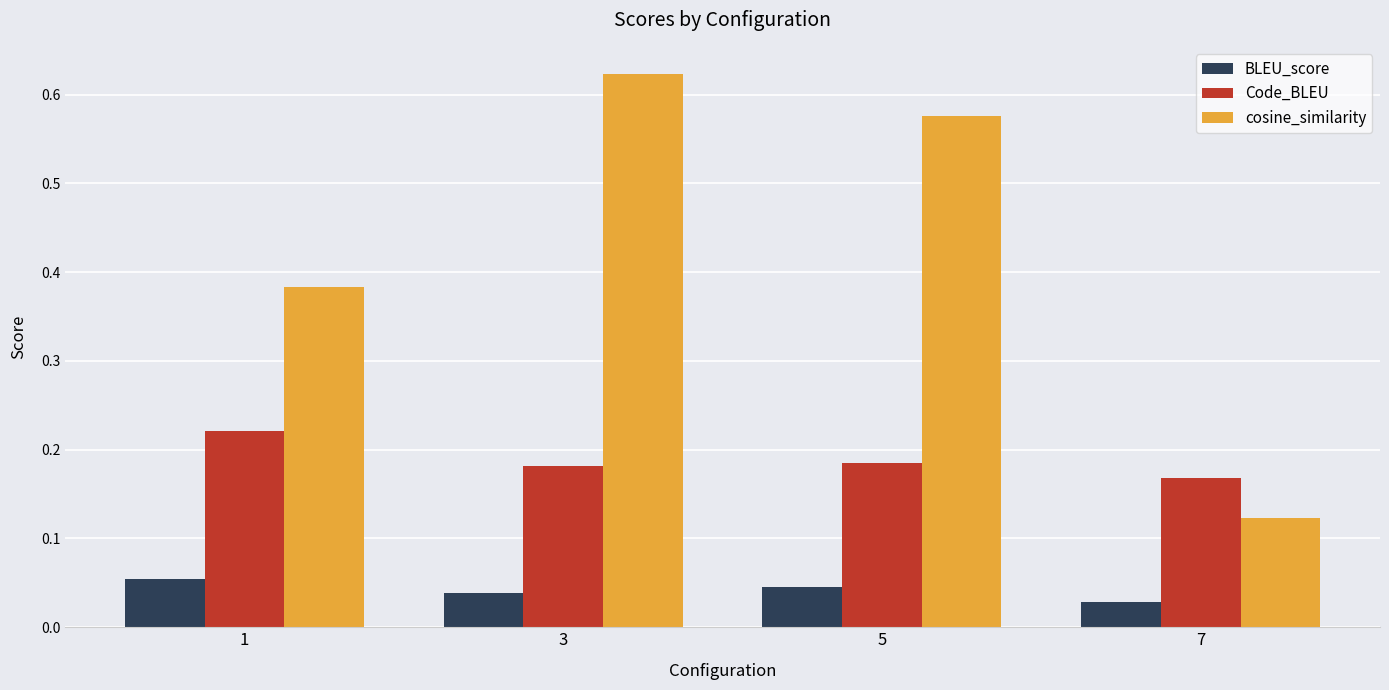

How many bars are there in total?

12